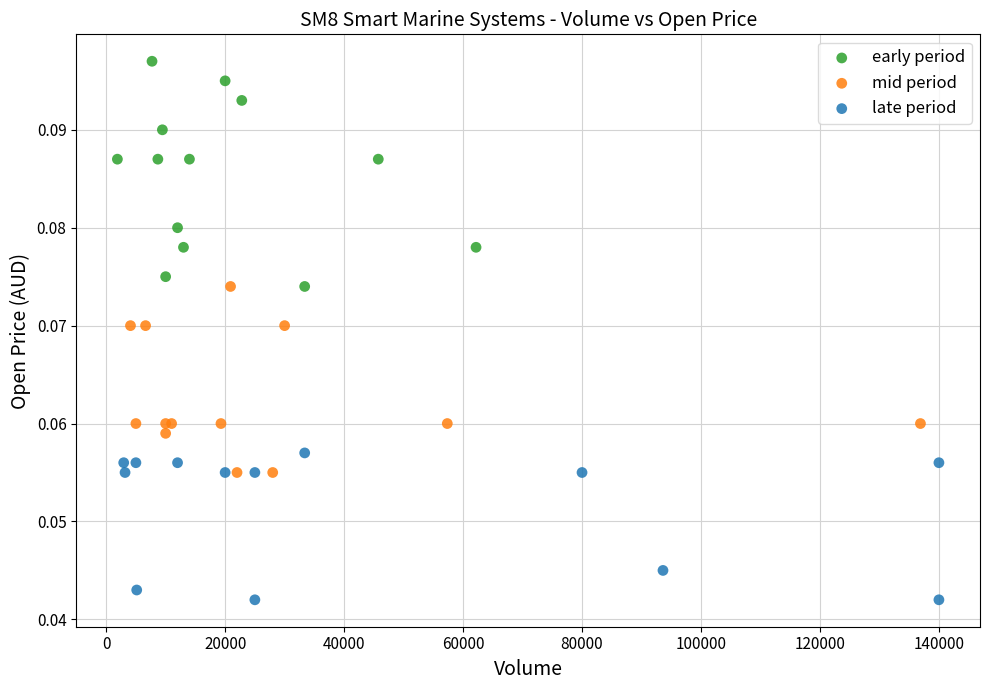

Which series has the largest Y range (max minus min)?

early period